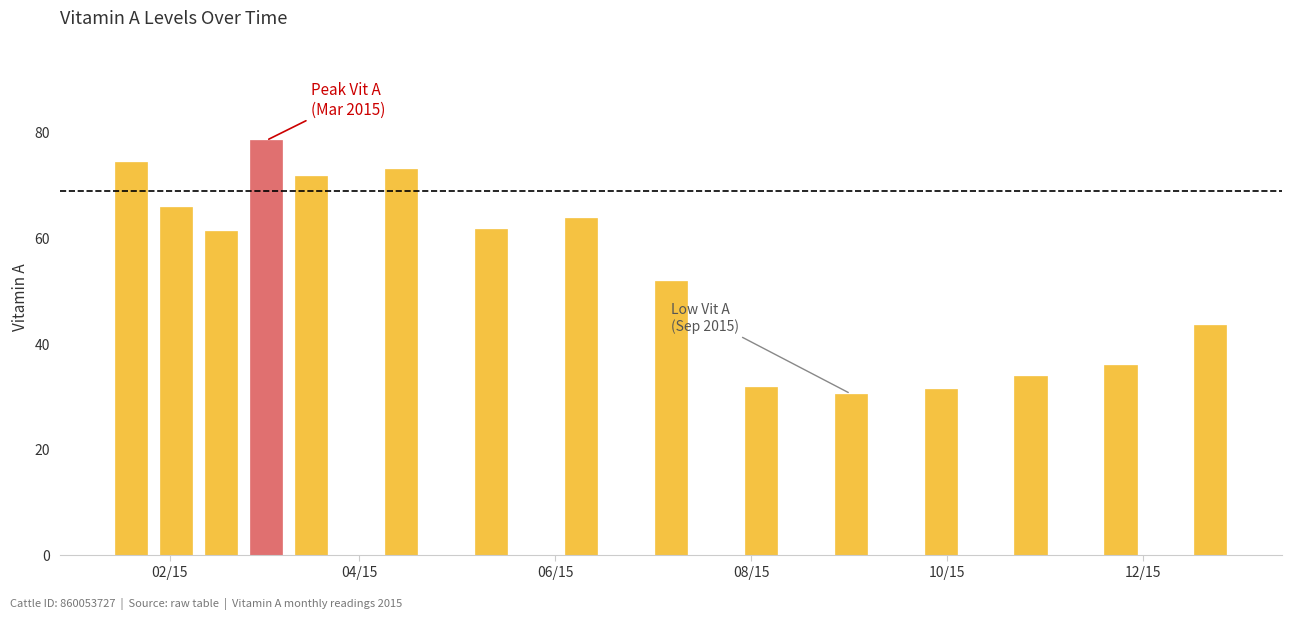

What is the change in value from 2015-03-03 to 2015-08-04?

-46.7